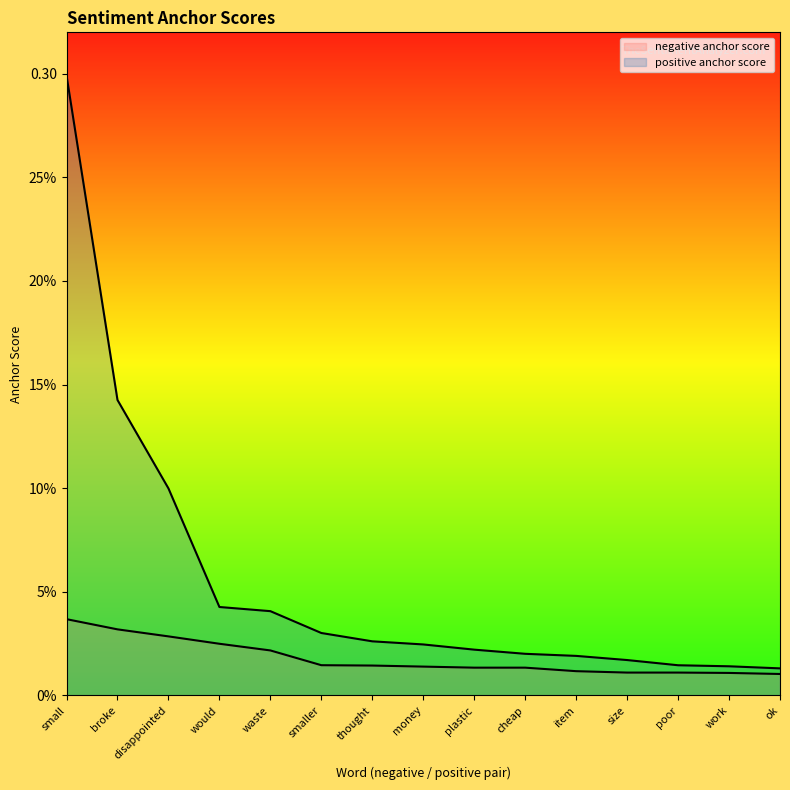

The positive anchor score series shows 0.2 at broke. True or false?

False